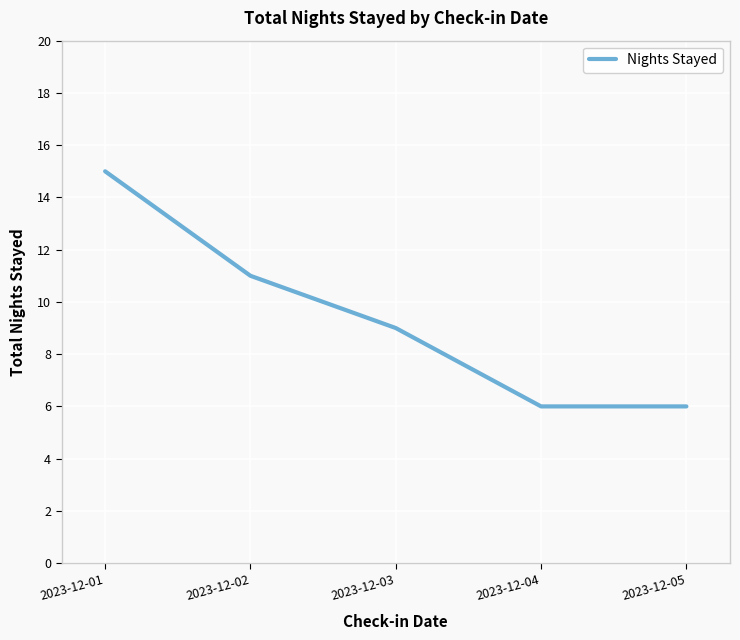

What is the maximum value shown in the chart?

15